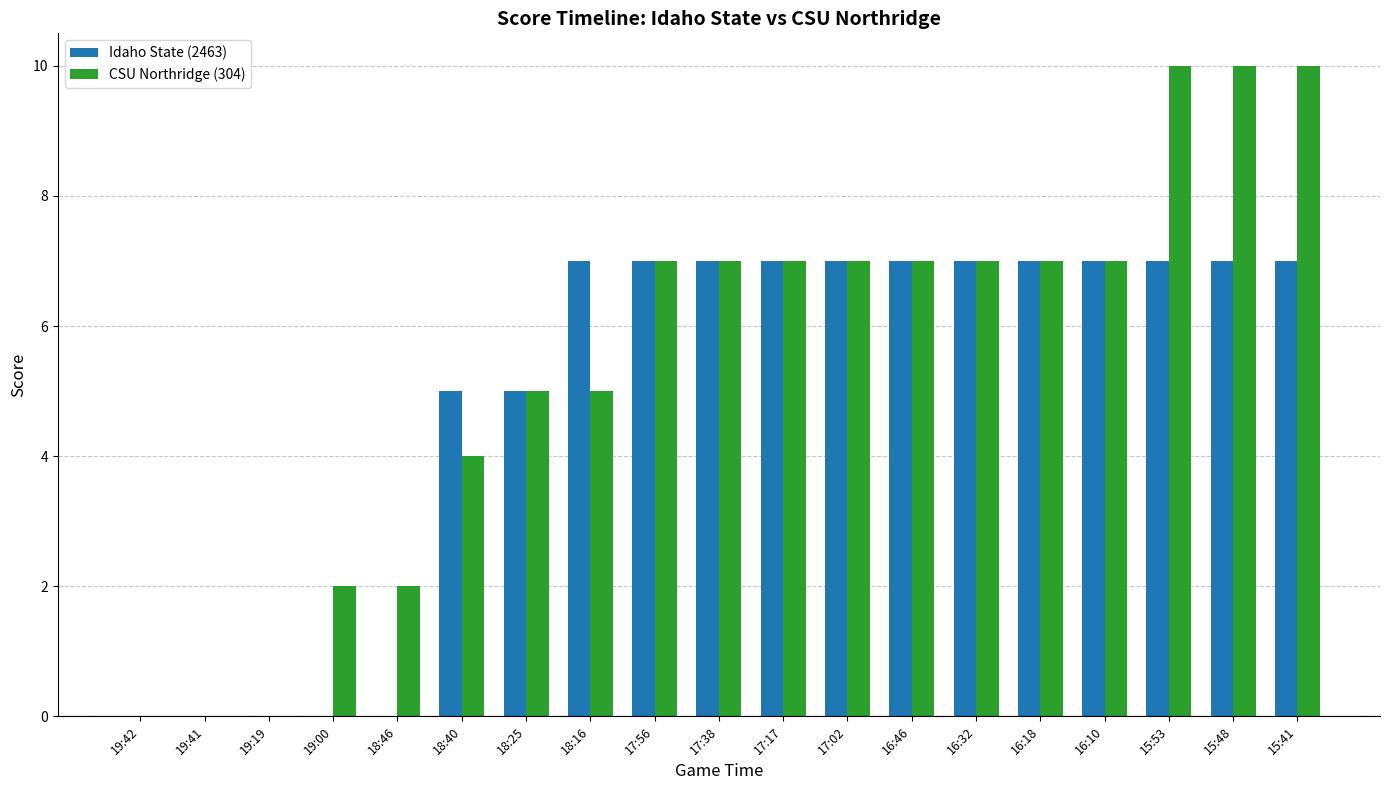

Is the value of Idaho State (2463) at 16:32 greater than the value of CSU Northridge (304) at 18:40?

Yes